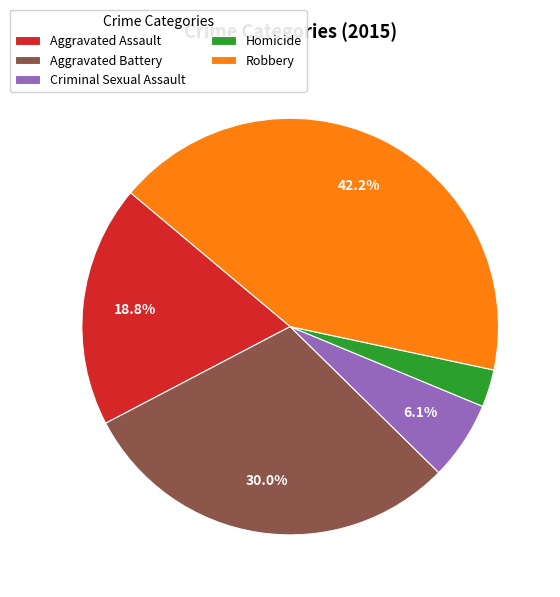

To the nearest percent, what is the difference between the largest and smallest slice percentages?

39%